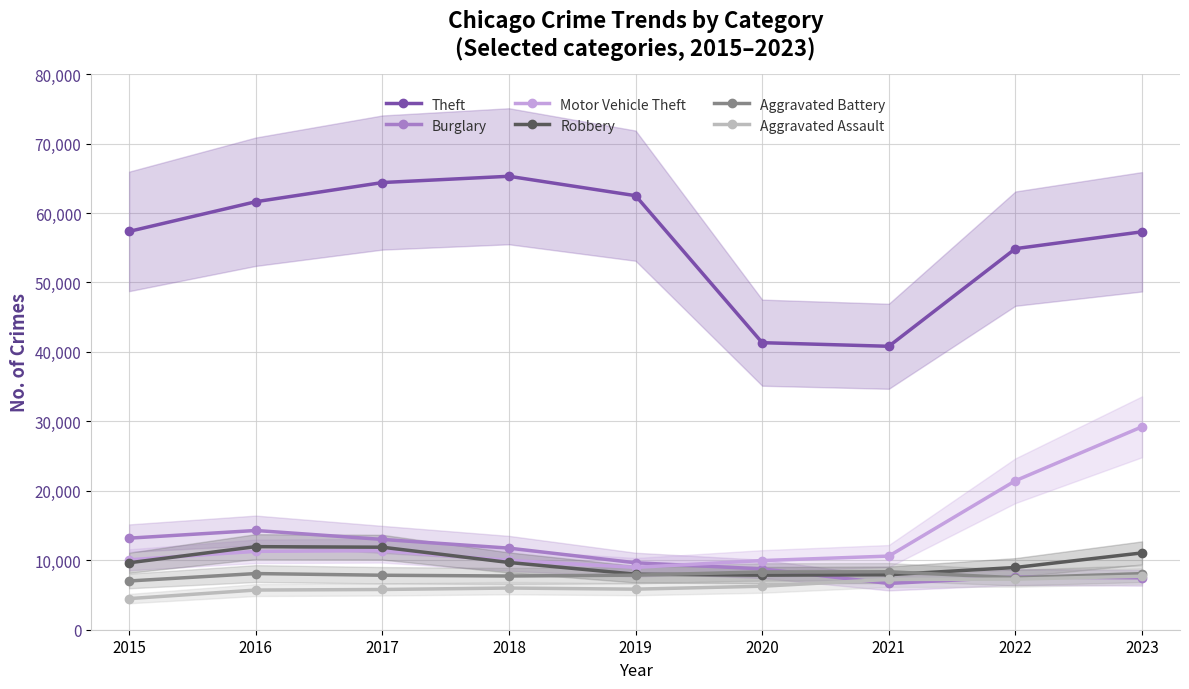

True or false: Motor Vehicle Theft and Burglary intersect in this chart.

True